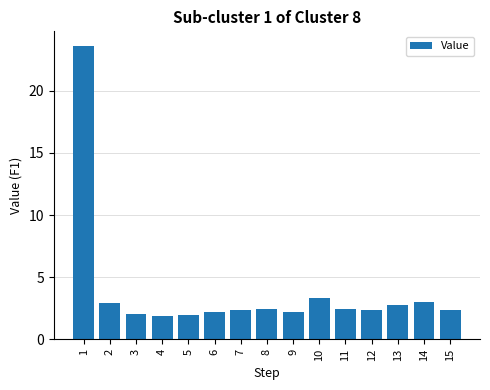

What is the difference between the maximum and minimum values?

21.7